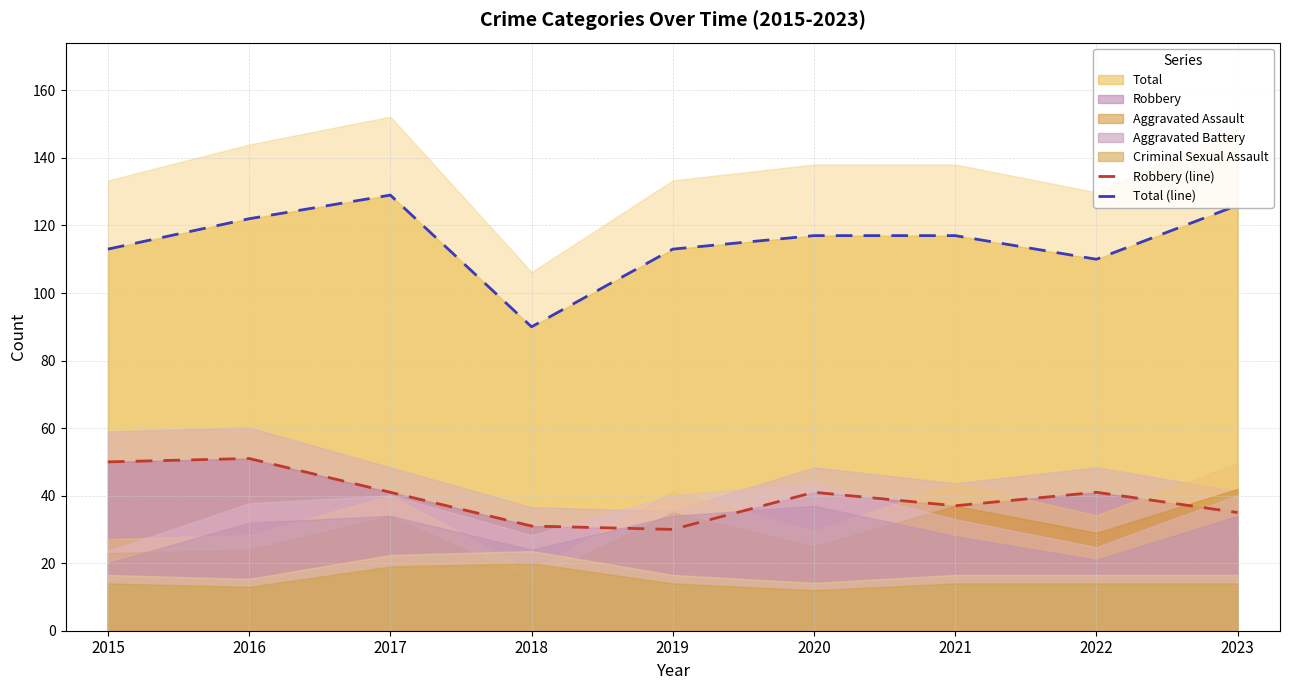

What is the maximum value for Robbery (line)?

51